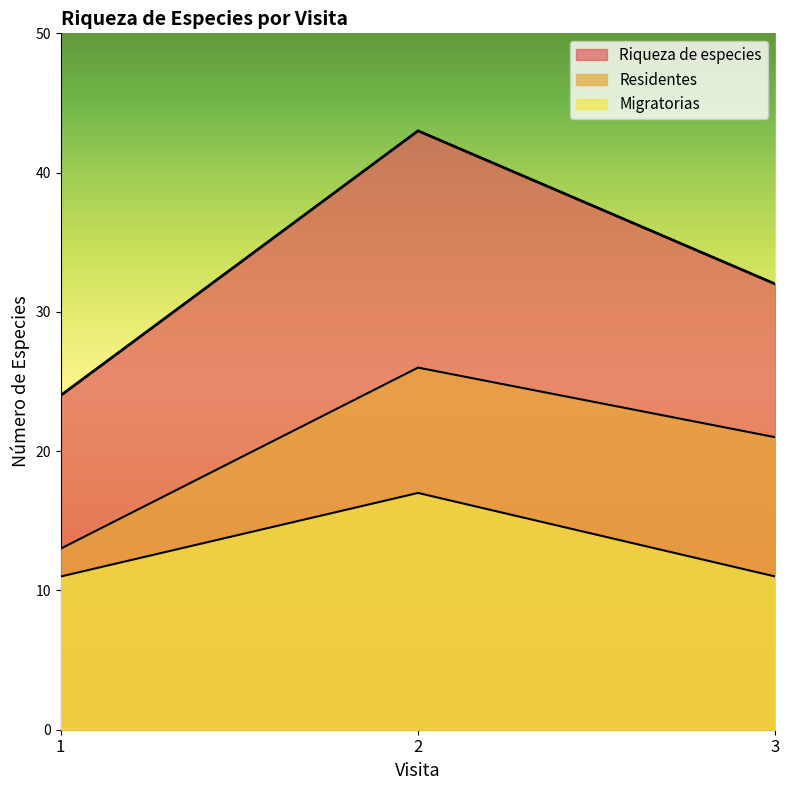

Rank the series by their maximum value, from lowest to highest.

Migratorias, Residentes, Riqueza de especies